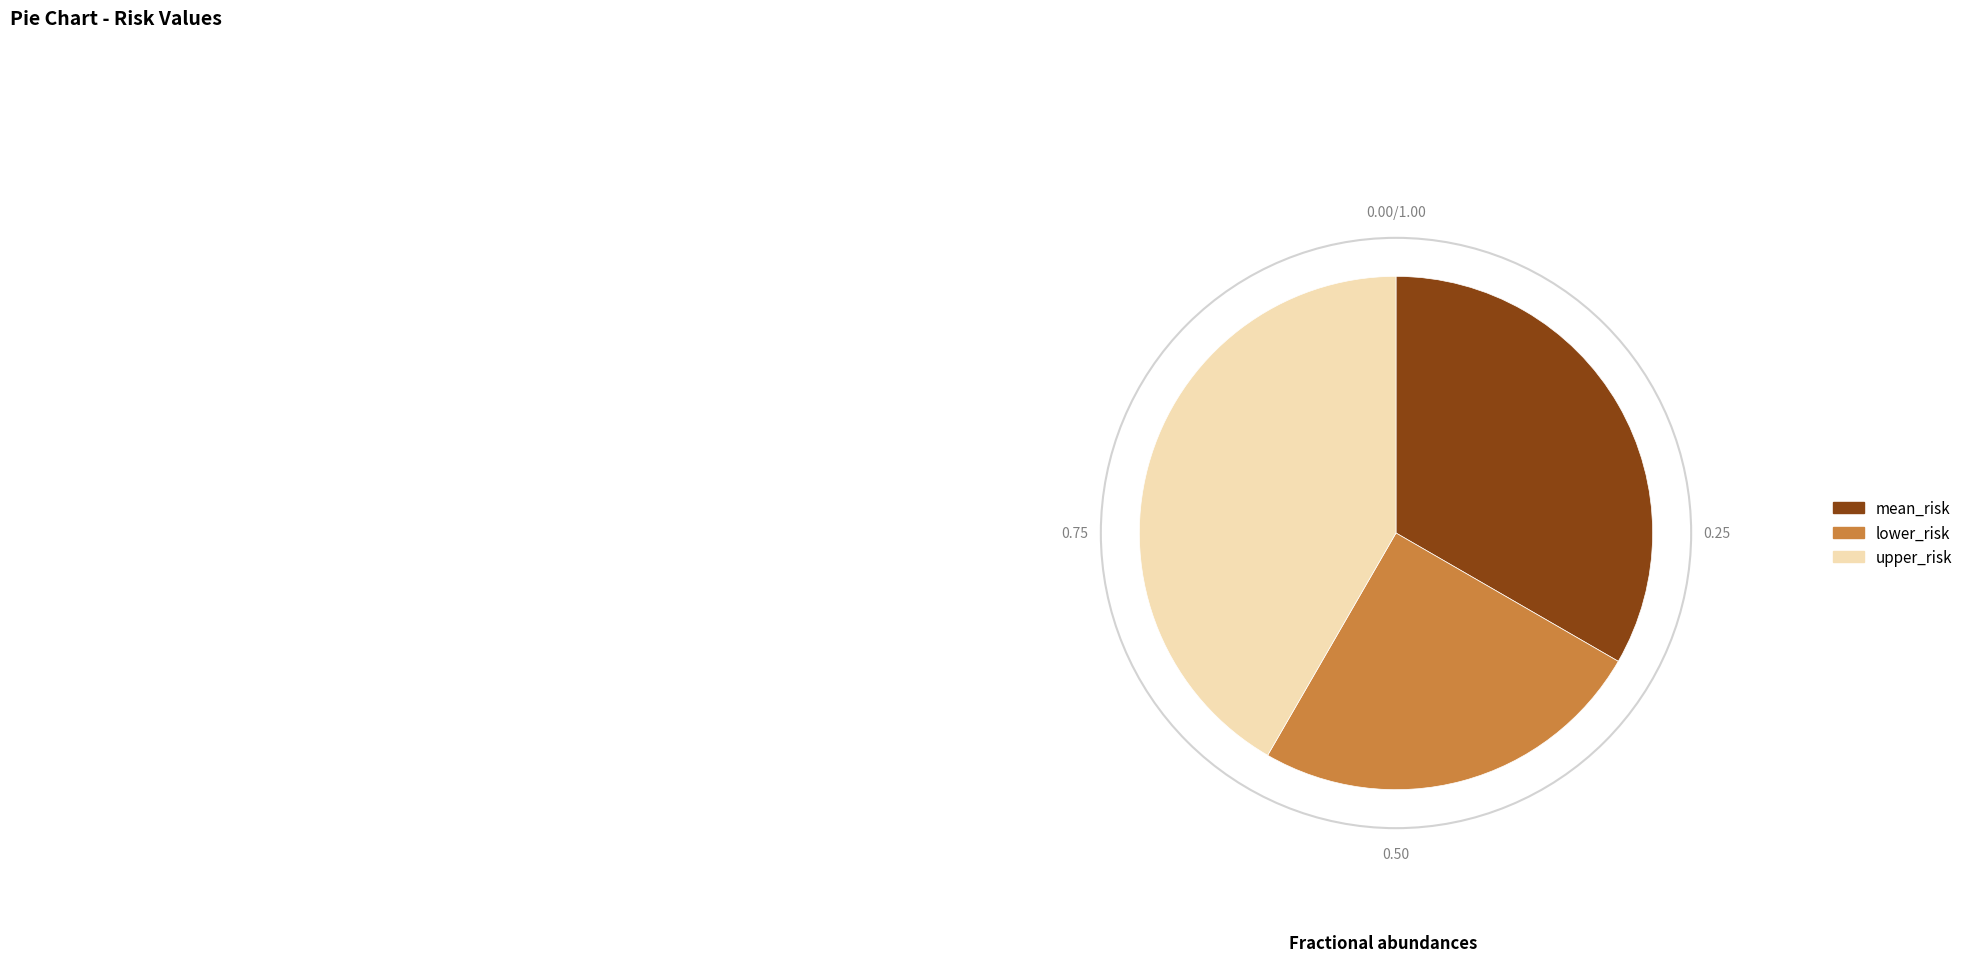

Rank the categories by value from lowest to highest.

lower_risk, mean_risk, upper_risk